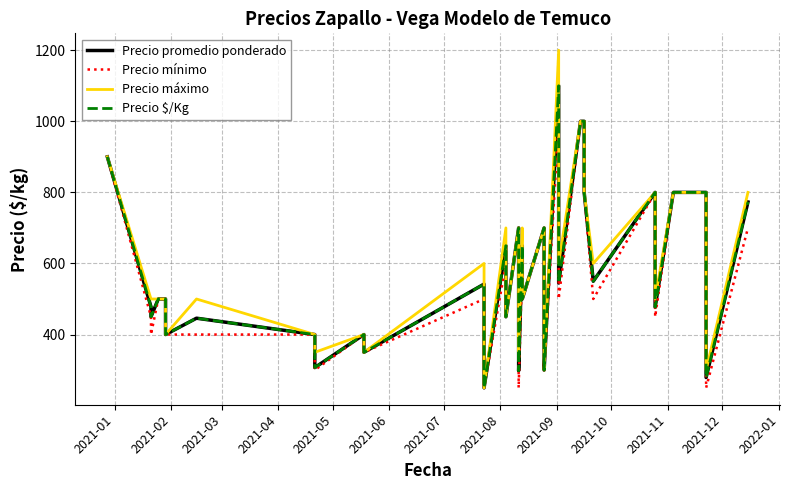

In Precio máximo, how many points are lower than both neighbors (excluding endpoints)?

12